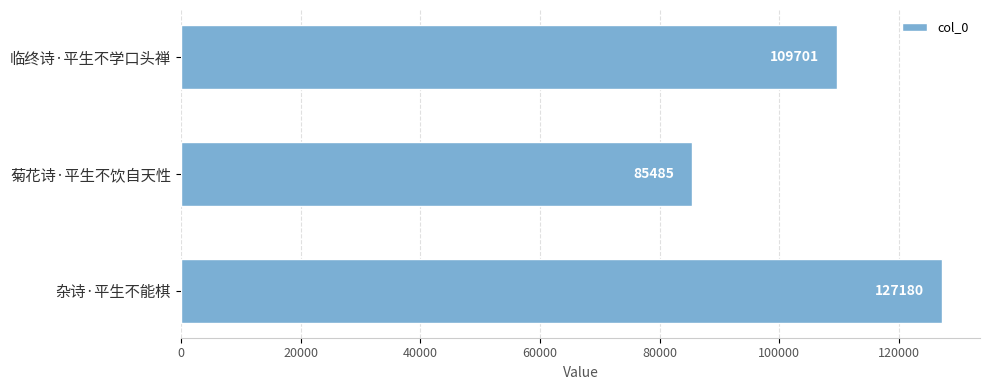

True or false: the data shows 109701 at 临终诗·平生不学口头禅.

True